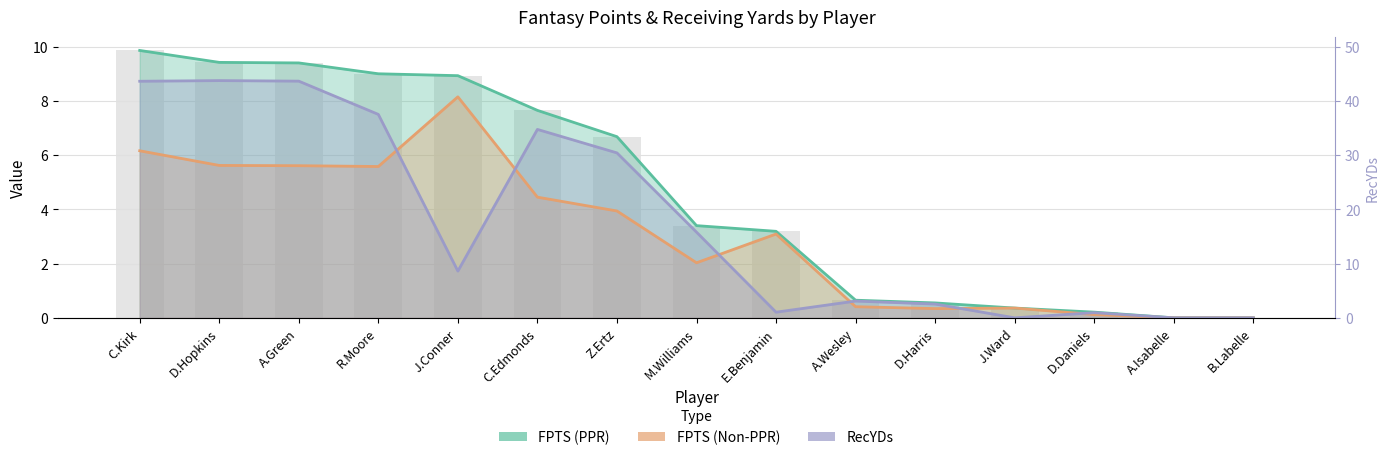

How many data points does each series have?

15